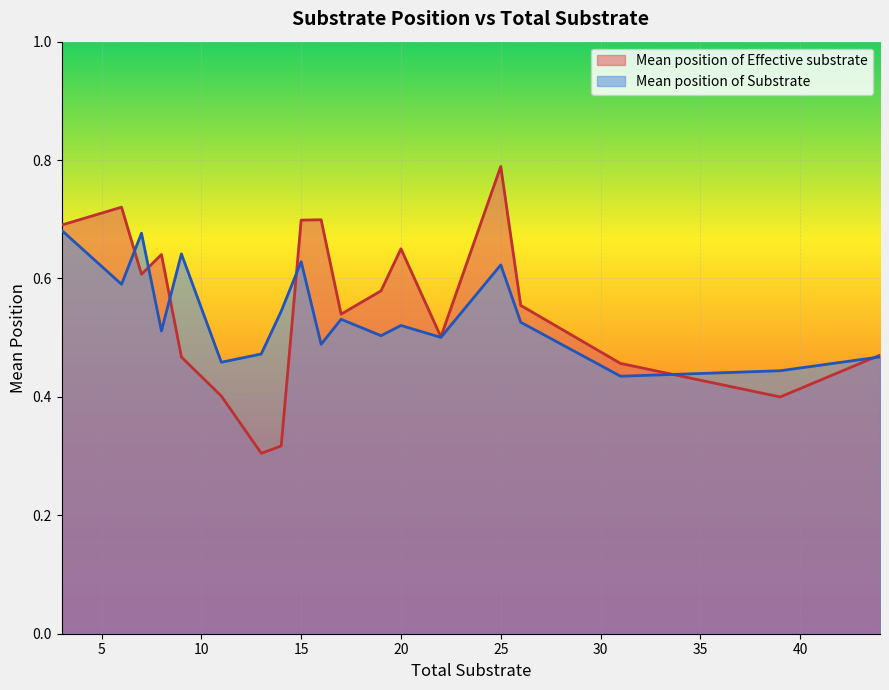

How many lines are shown in the chart?

2